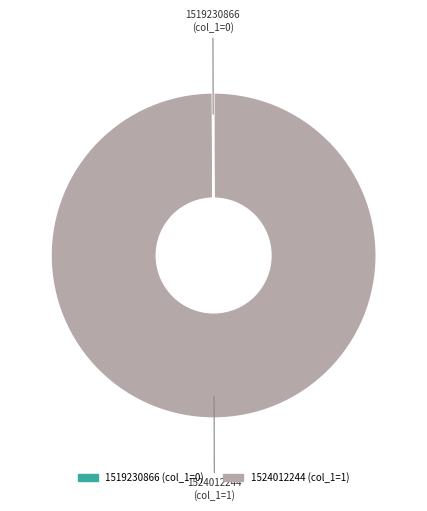

Does 1524012244 represent more than half of the total?

Yes